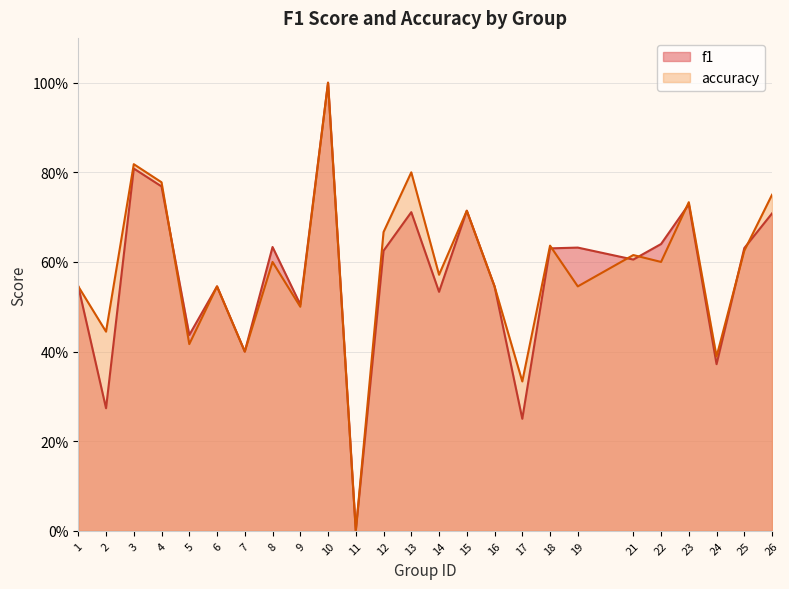

Between 16 and 9, which is larger?

16